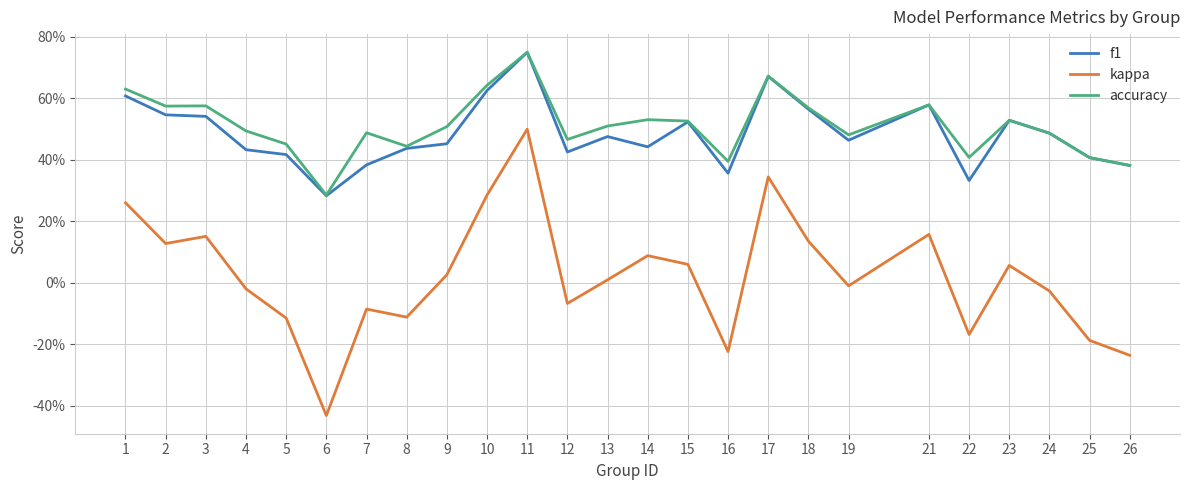

Does the chart have visible grid lines?

Yes